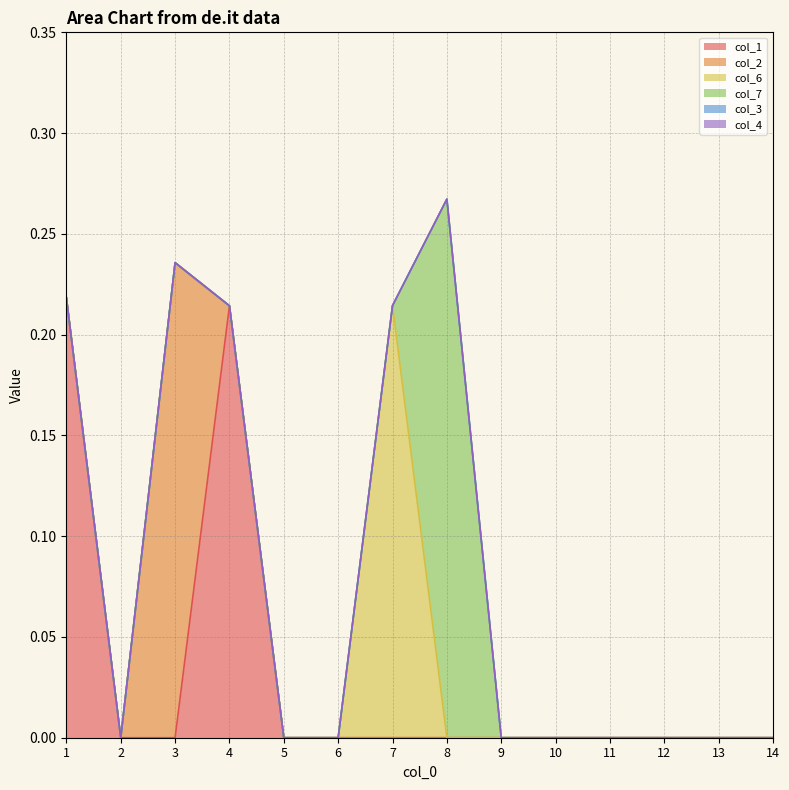

True or false: col_7 and col_2 cross at least once.

False